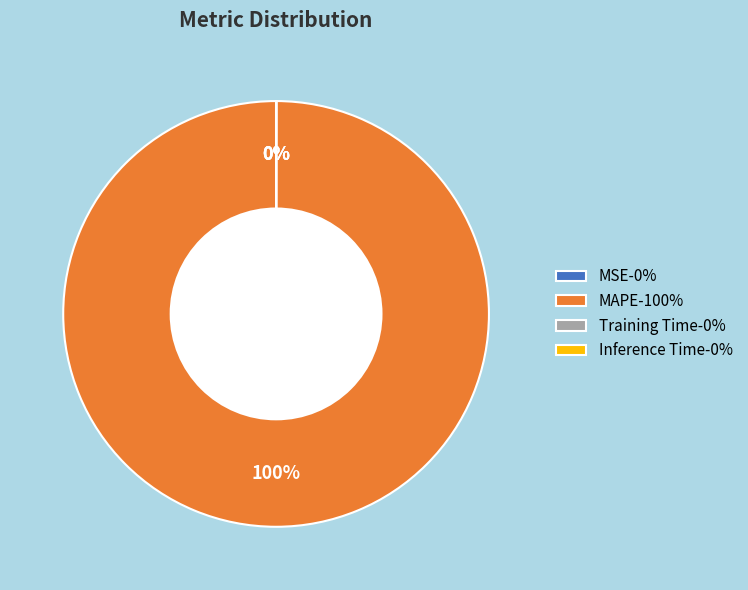

Is it true that MAPE-100% is 100% of the pie?

True